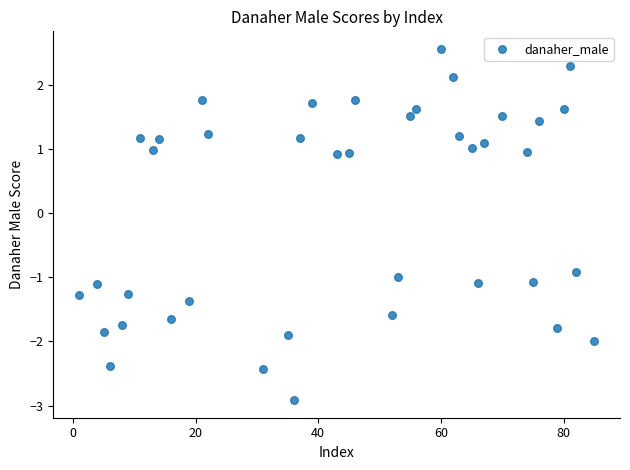

What is the range of Y values (max minus min)?

5.5